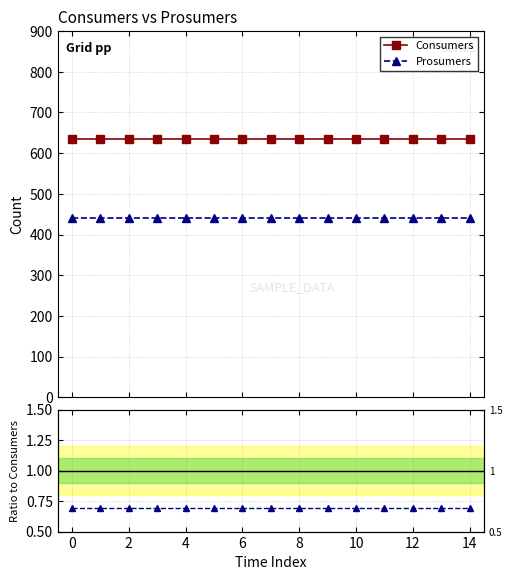

Reading right to left, list all the values displayed in this chart.

Consumers: 635.0	635.0	635.0	635.0	635.0	635.0	635.0	635.0	635.0	635.0	635.0	635.0	635.0	635.0	635.0
Prosumers: 440.0	440.0	440.0	440.0	440.0	440.0	440.0	440.0	440.0	440.0	440.0	440.0	440.0	440.0	440.0
Prosumers / Consumers: 0.7	0.7	0.7	0.7	0.7	0.7	0.7	0.7	0.7	0.7	0.7	0.7	0.7	0.7	0.7